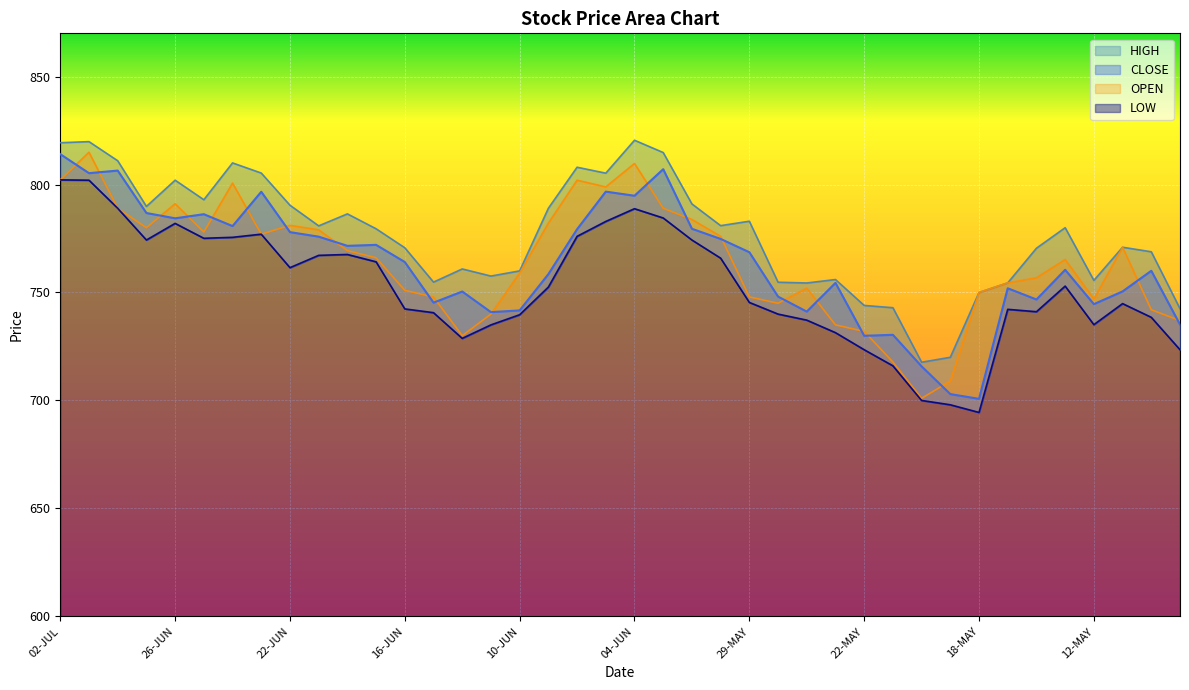

True or false: CLOSE has more than 1 points higher than both neighbors.

True